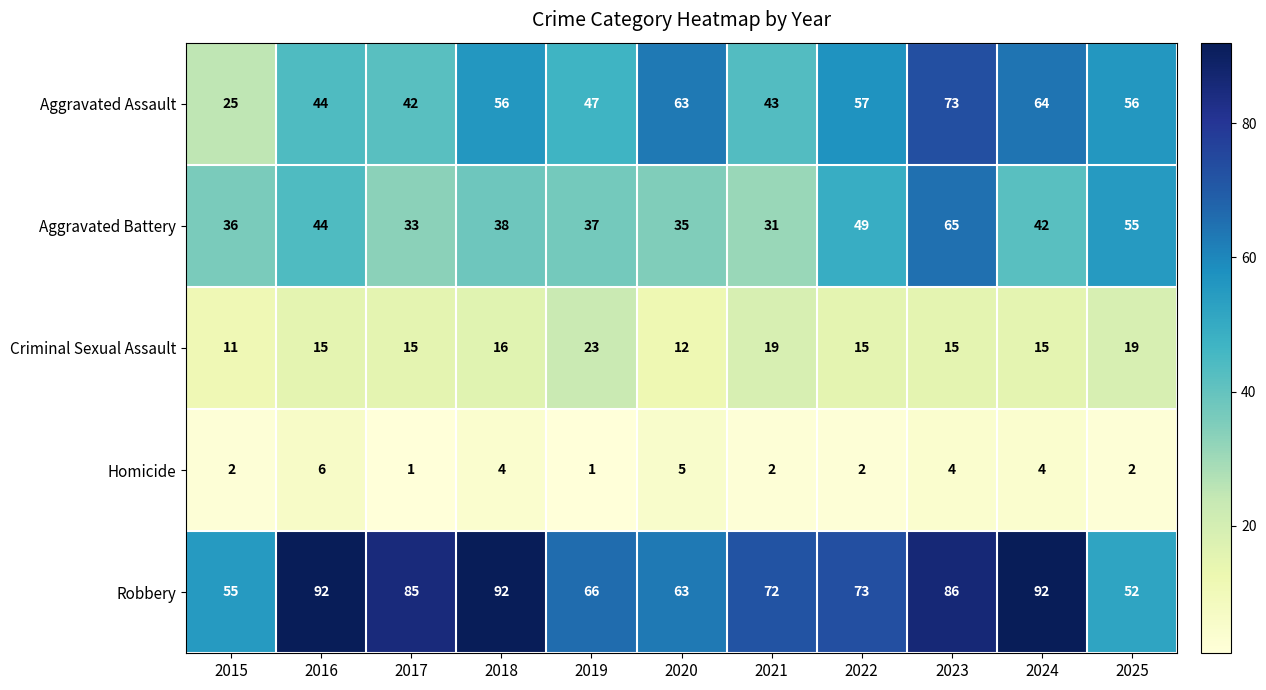

At which category is the sum across all series the highest?

2023